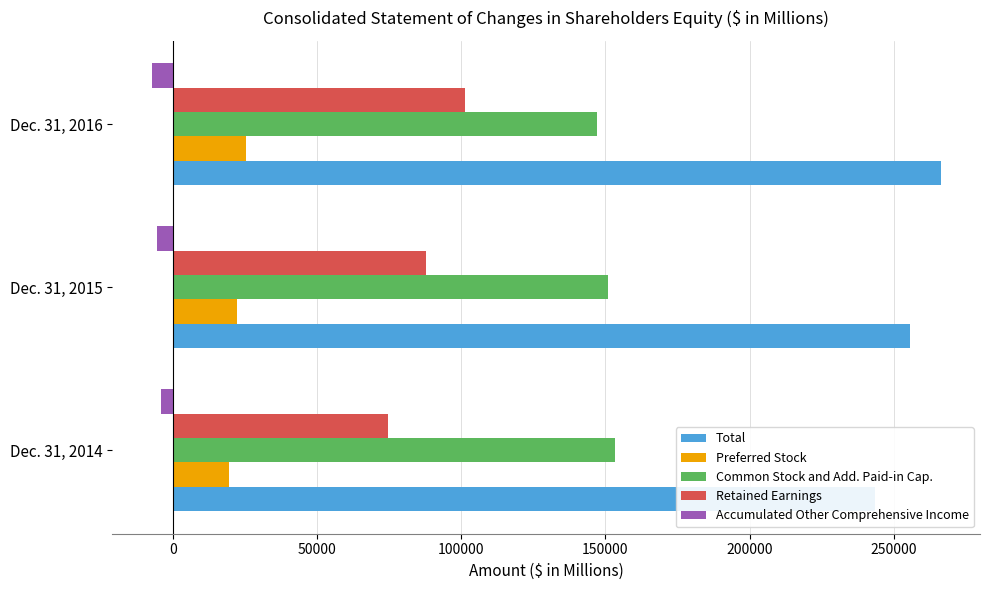

Which series has the largest total across all categories?

Total